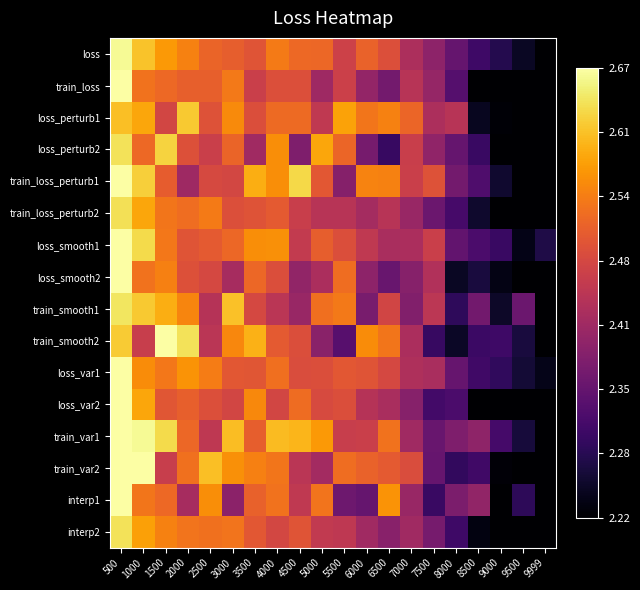

How many distinct data groups are displayed?

16